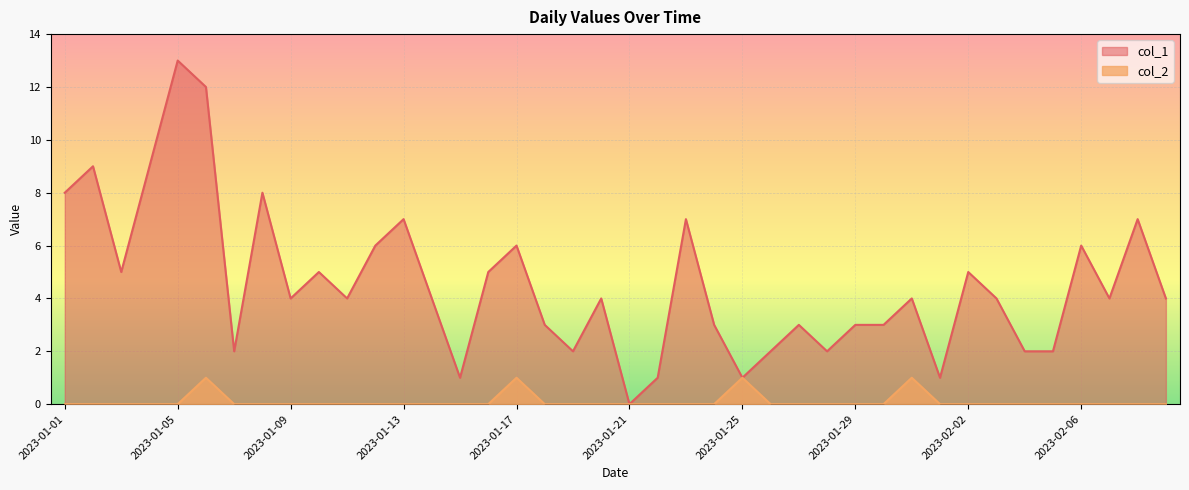

Reading left to right, transcribe all the data shown in this chart.

col_1: 2023-01-01=8	2023-01-02=9	2023-01-03=5	2023-01-04=9	2023-01-05=13	2023-01-06=12	2023-01-07=2	2023-01-08=8	2023-01-09=4	2023-01-10=5	2023-01-11=4	2023-01-12=6	2023-01-13=7	2023-01-14=4	2023-01-15=1	2023-01-16=5	2023-01-17=6	2023-01-18=3	2023-01-19=2	2023-01-20=4	2023-01-21=0	2023-01-22=1	2023-01-23=7	2023-01-24=3	2023-01-25=1	2023-01-26=2	2023-01-27=3	2023-01-28=2	2023-01-29=3	2023-01-30=3	2023-01-31=4	2023-02-01=1	2023-02-02=5	2023-02-03=4	2023-02-04=2	2023-02-05=2	2023-02-06=6	2023-02-07=4	2023-02-08=7	2023-02-09=4
col_2: 2023-01-01=0	2023-01-02=0	2023-01-03=0	2023-01-04=0	2023-01-05=0	2023-01-06=1	2023-01-07=0	2023-01-08=0	2023-01-09=0	2023-01-10=0	2023-01-11=0	2023-01-12=0	2023-01-13=0	2023-01-14=0	2023-01-15=0	2023-01-16=0	2023-01-17=1	2023-01-18=0	2023-01-19=0	2023-01-20=0	2023-01-21=0	2023-01-22=0	2023-01-23=0	2023-01-24=0	2023-01-25=1	2023-01-26=0	2023-01-27=0	2023-01-28=0	2023-01-29=0	2023-01-30=0	2023-01-31=1	2023-02-01=0	2023-02-02=0	2023-02-03=0	2023-02-04=0	2023-02-05=0	2023-02-06=0	2023-02-07=0	2023-02-08=0	2023-02-09=0